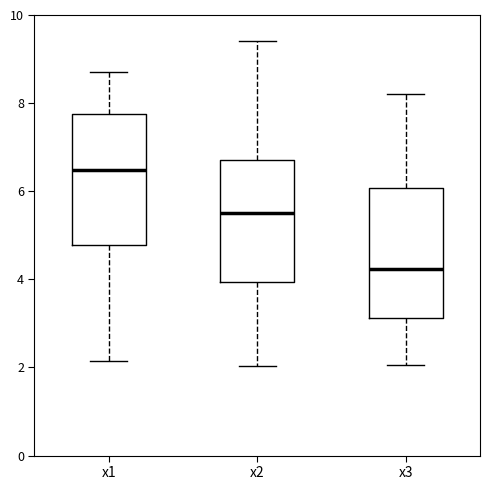

Reading left to right, transcribe this box plot: for each box, give where its median line is, the range the box spans, and where its two whiskers end, as read against the y-axis. The values are not printed on the chart, so give them approximately, as read against the axis.

x1: median 6.4, box 4.8 to 7.8, whiskers 2.2 to 8.8
x2: median 5.4, box 4.0 to 6.8, whiskers 2.0 to 9.4
x3: median 4.2, box 3.2 to 6.0, whiskers 2.0 to 8.2